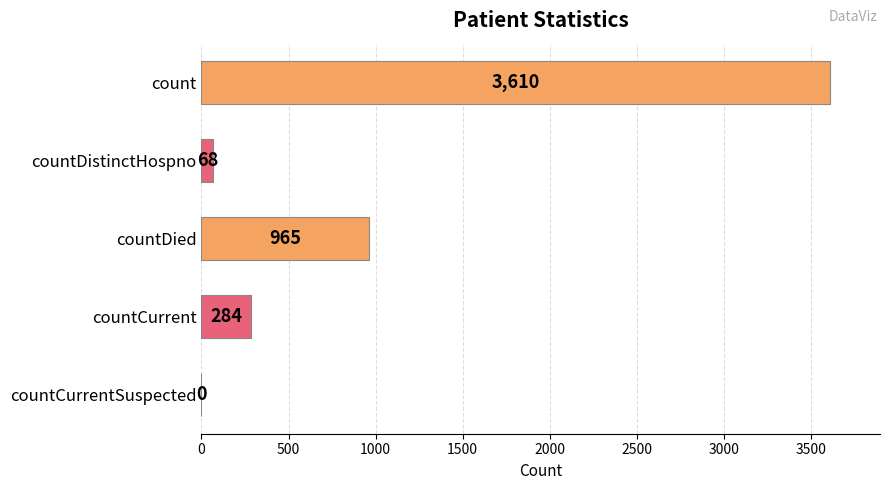

Is it true that the value at countCurrent is 284?

True